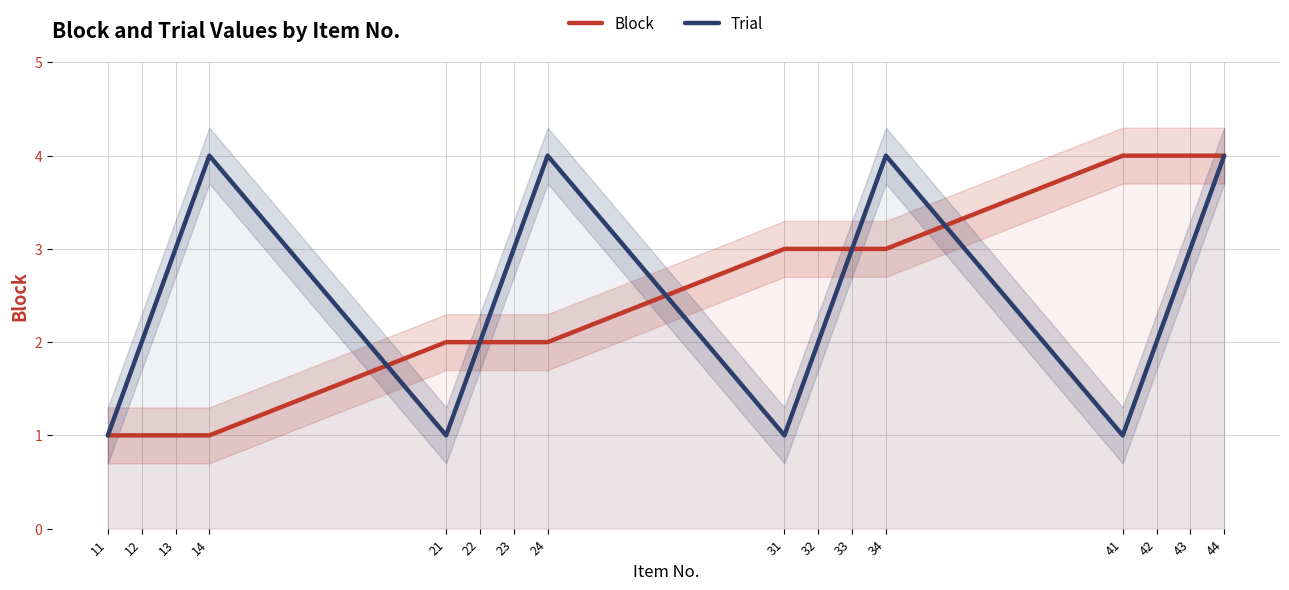

Between which two adjacent categories do Trial and Block first intersect?

14 and 21